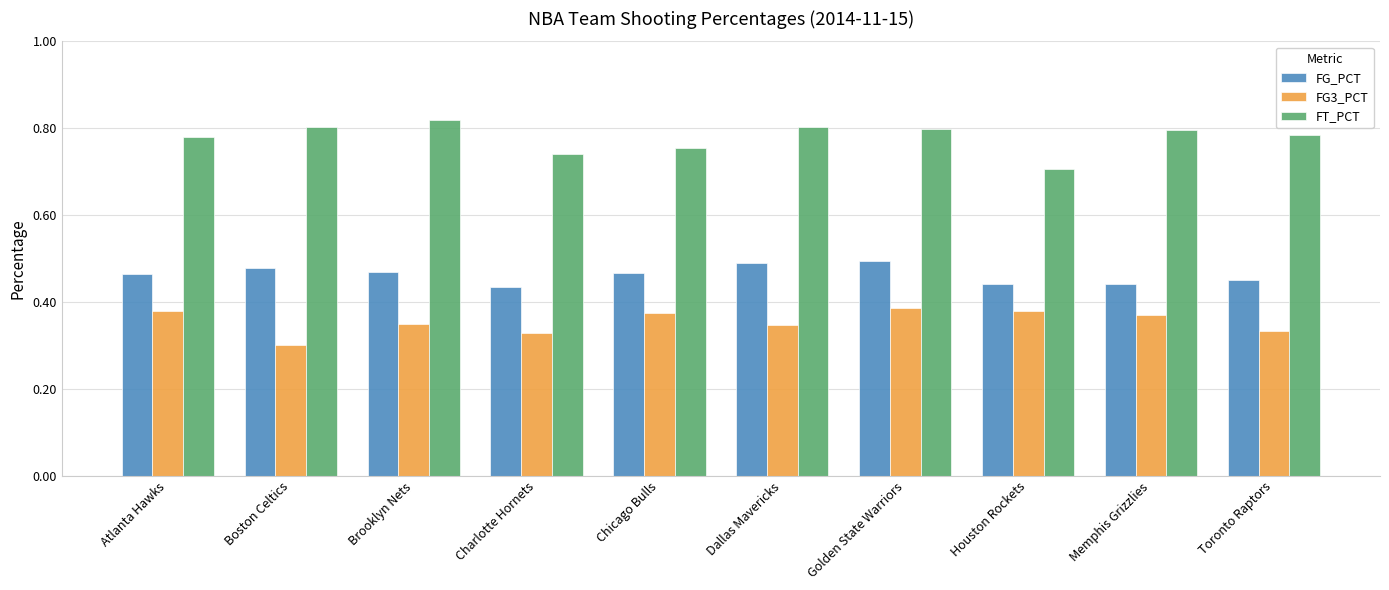

Where is FG3_PCT nearest to the value 0?

Boston Celtics